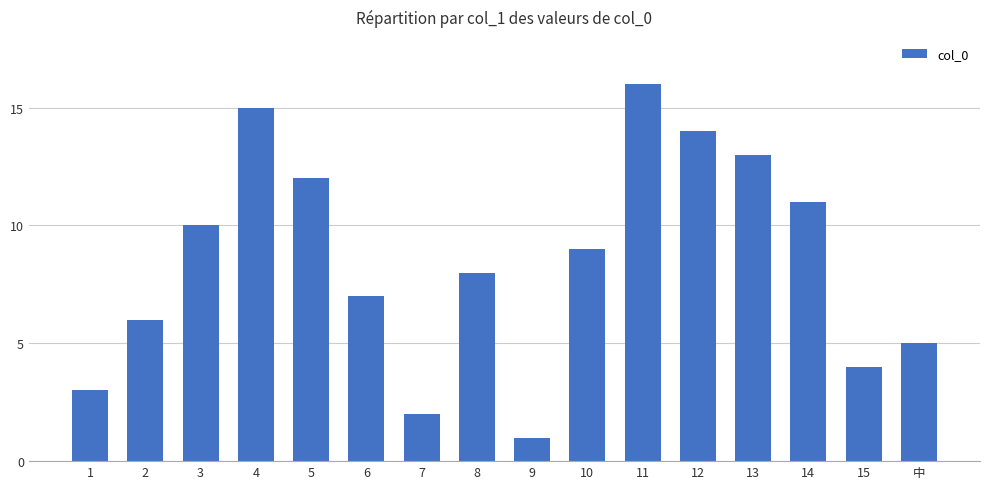

Approximately how many times larger is the value at 3 compared to 中?

2.0